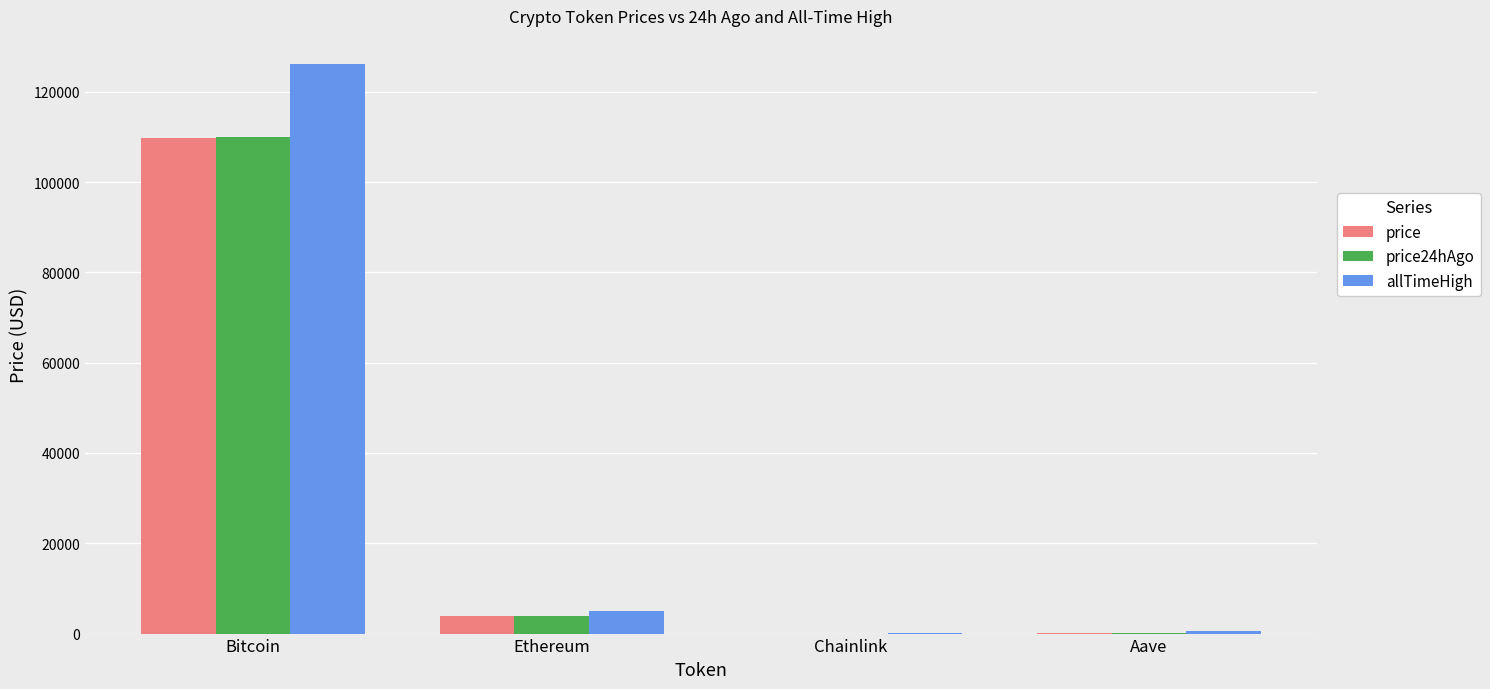

Which category has the highest value in the price series?

Bitcoin